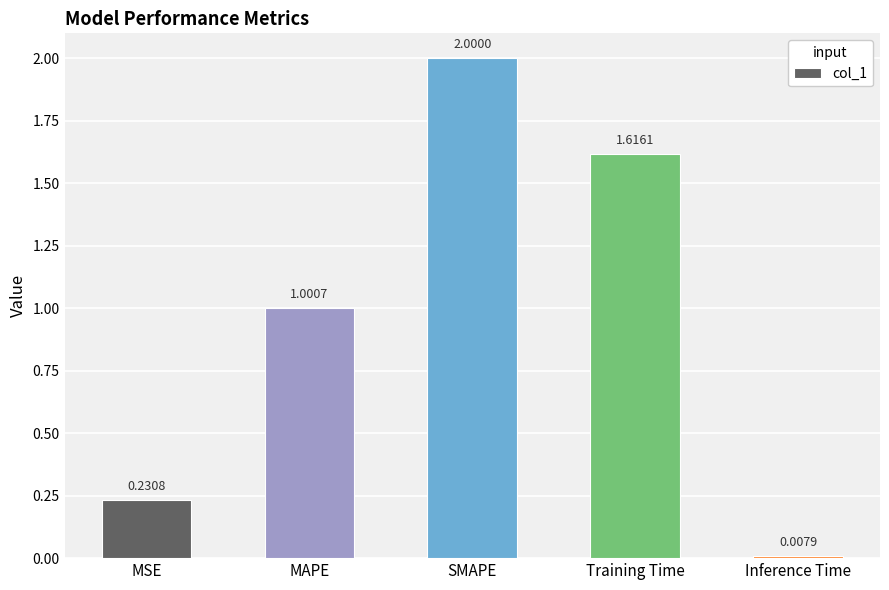

At which label does the data first exceed 1?

MAPE